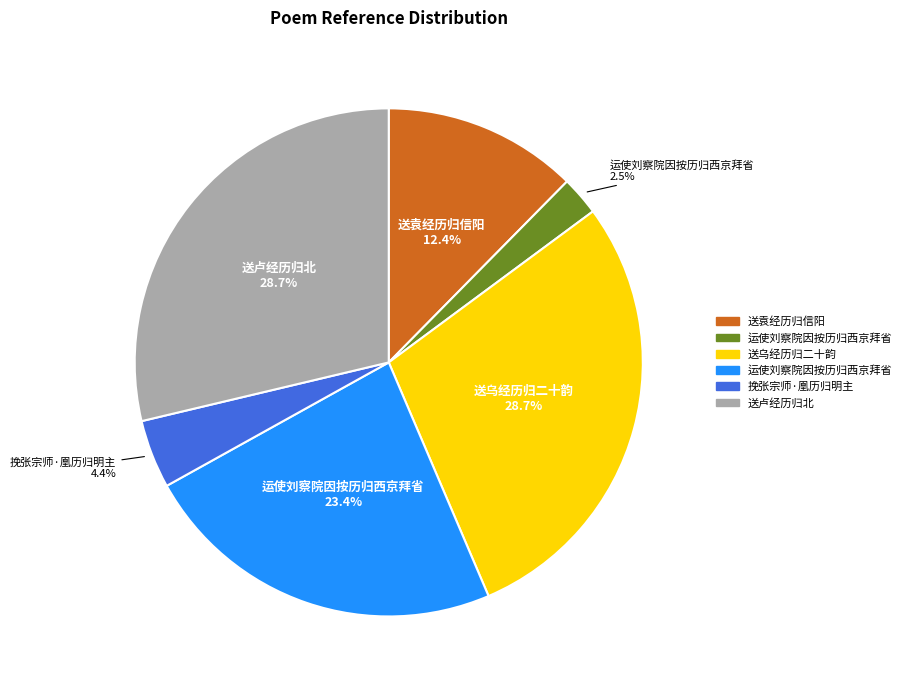

Is there any slice that represents more than half of the pie?

No